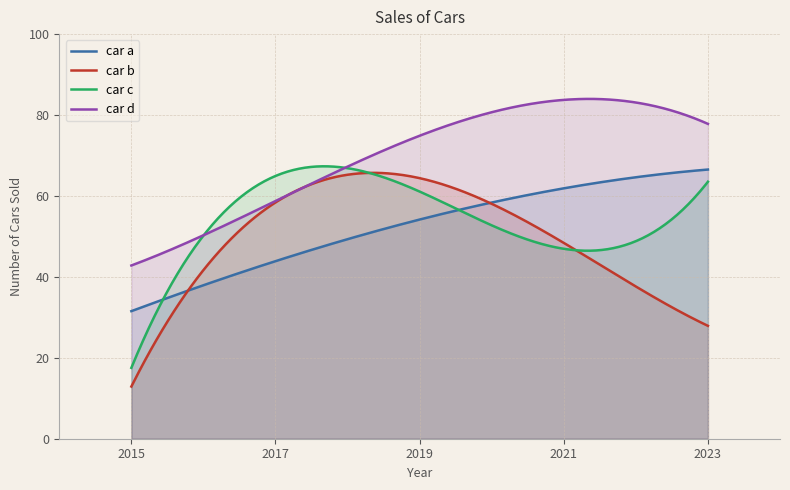

Which series has the largest range (max minus min)?

car b